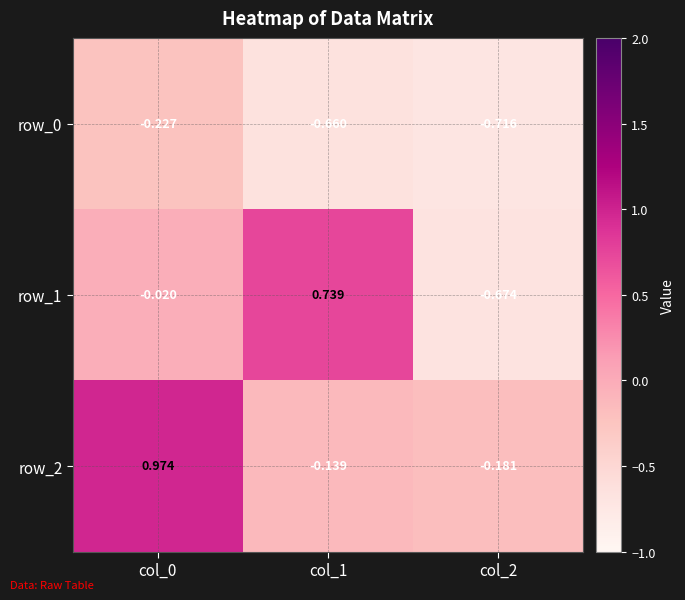

Which series has the largest total across all categories?

row_2